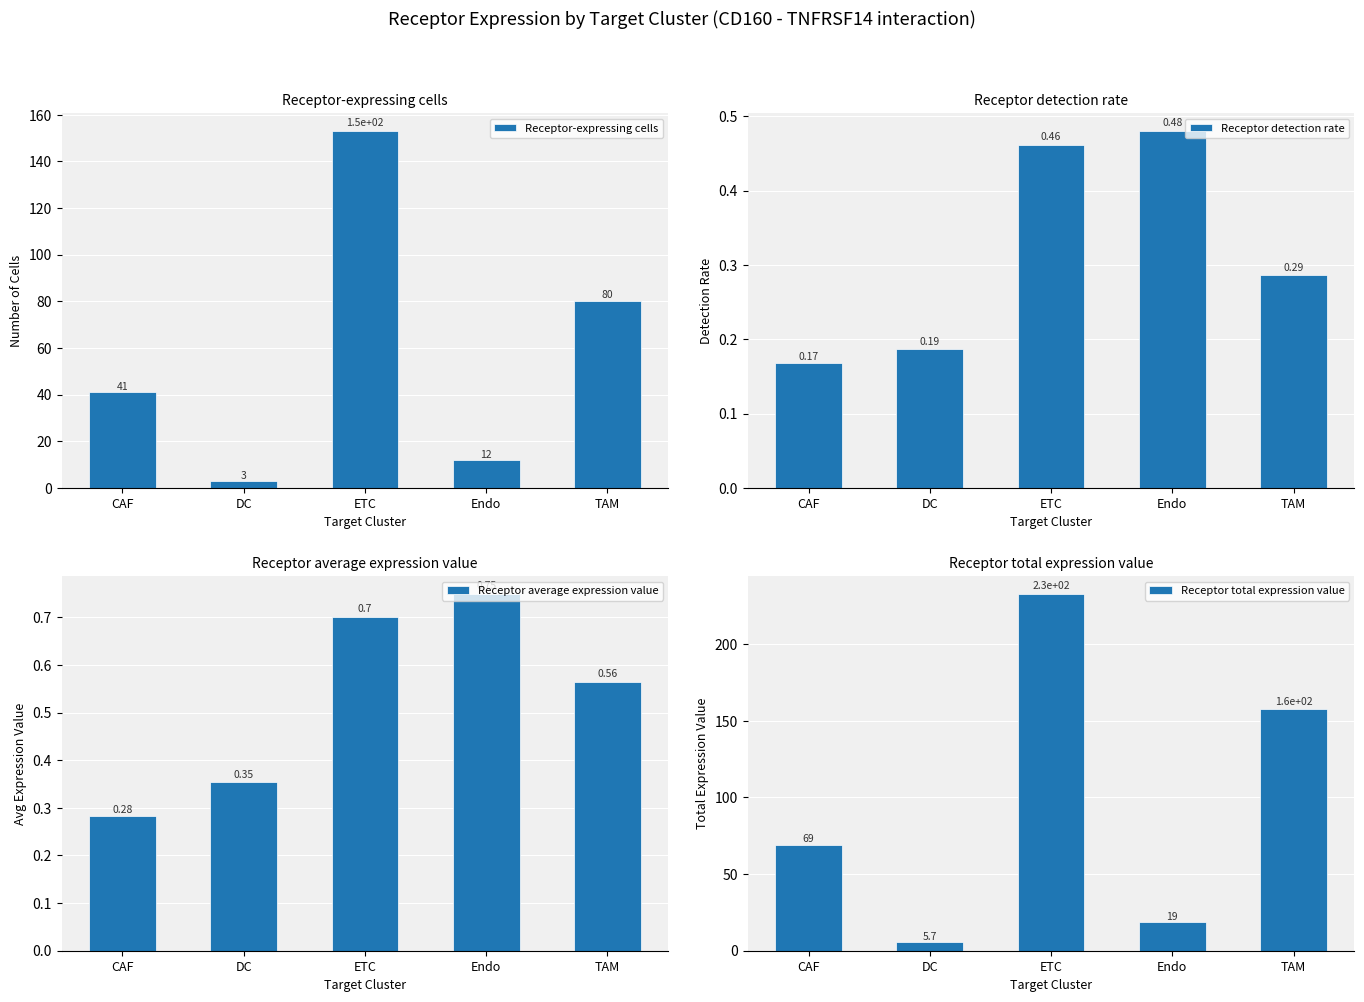

What is the value of the Receptor detection rate bar at the 2nd from the left?

0.2